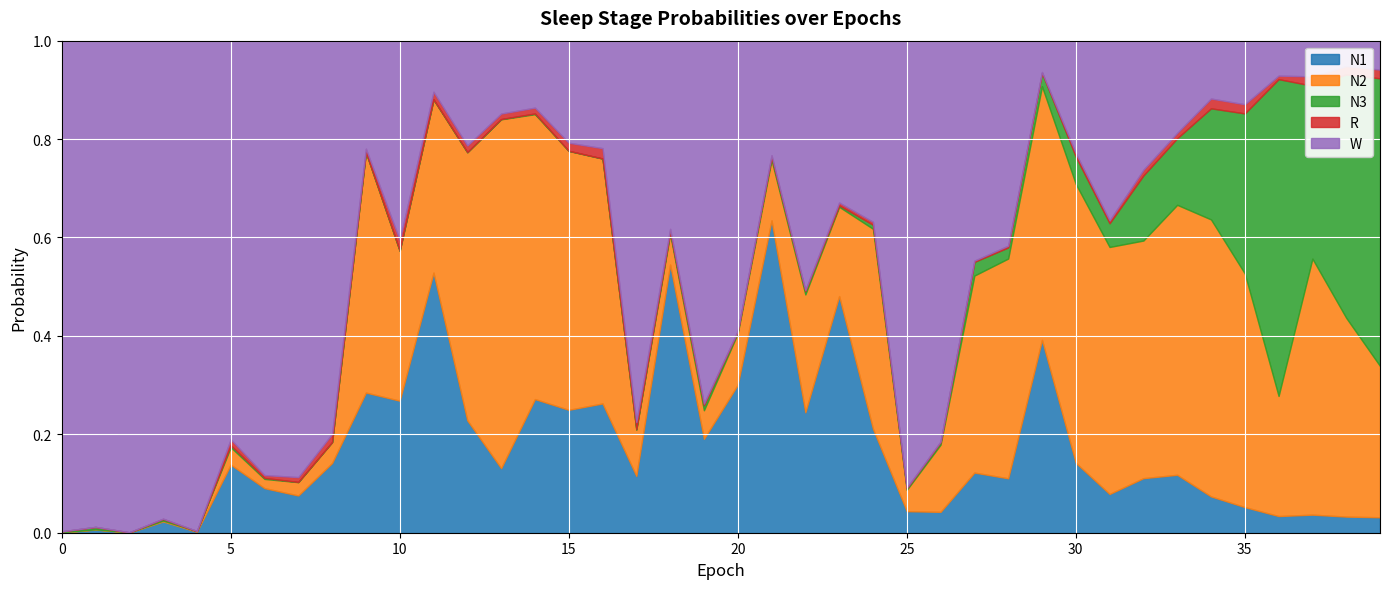

How many lines are shown in the chart?

5